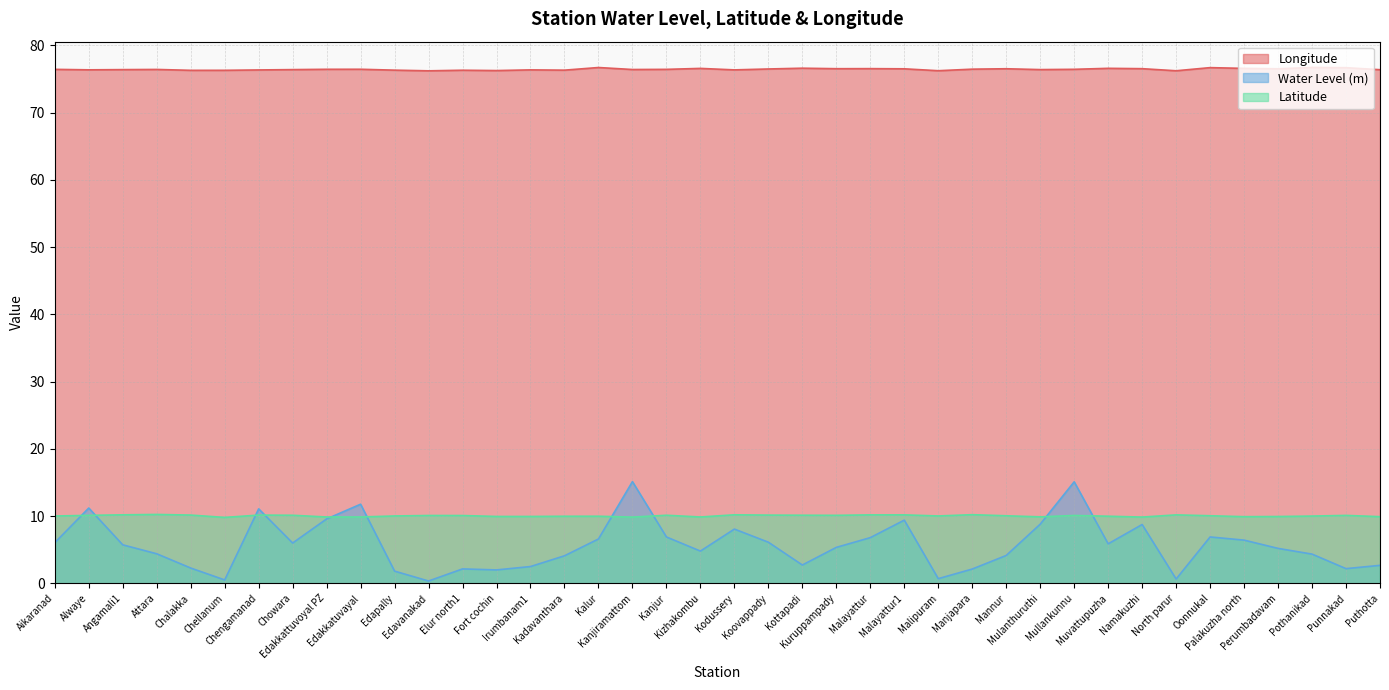

What are all the series names shown in the legend?

Longitude, Water Level (m), Latitude